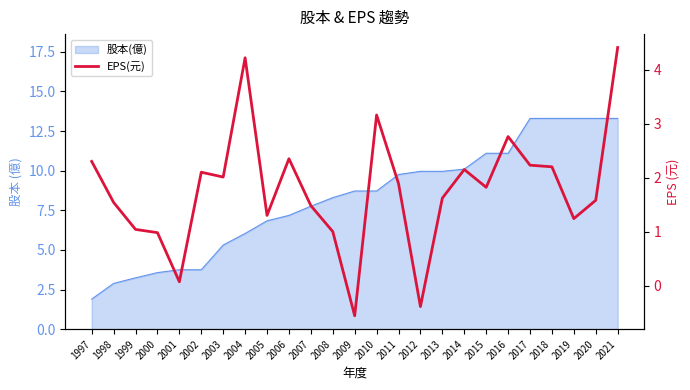

Which category has the highest value across all series?

2021